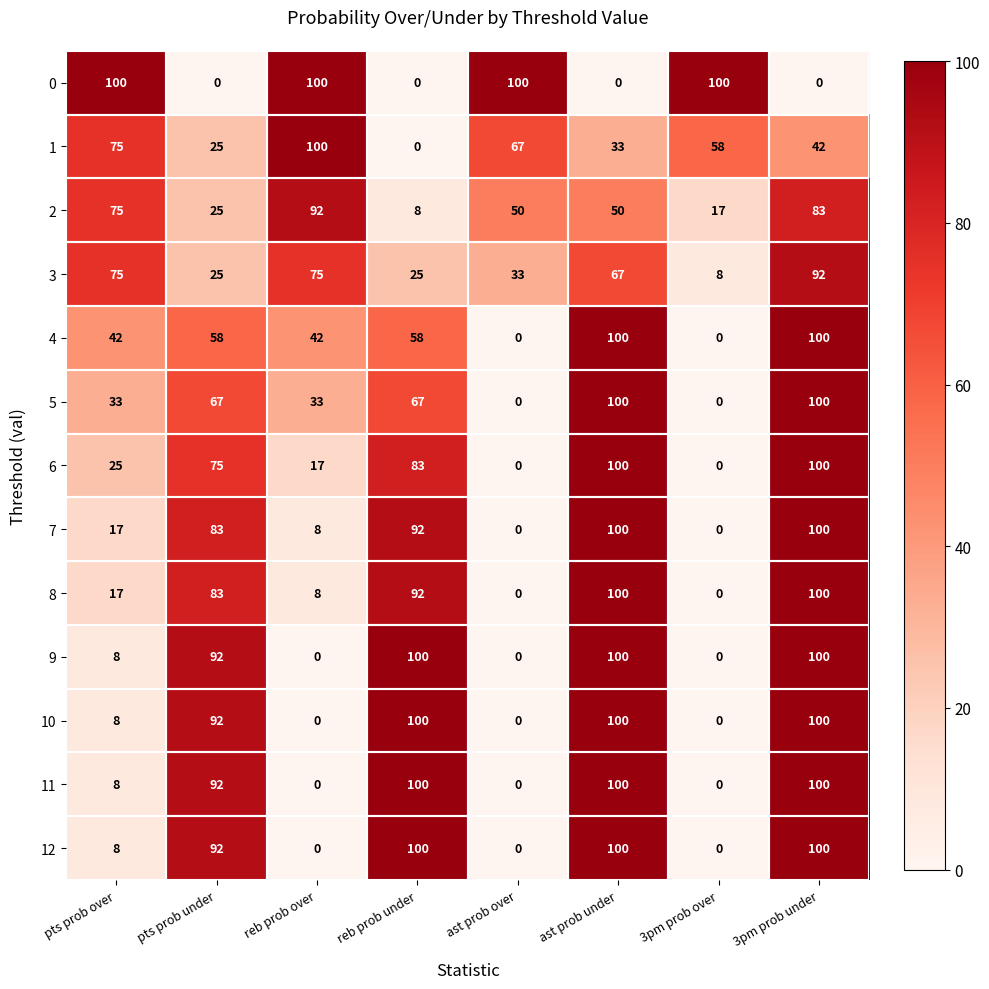

Where is 10 nearest to the value 50?

pts prob over